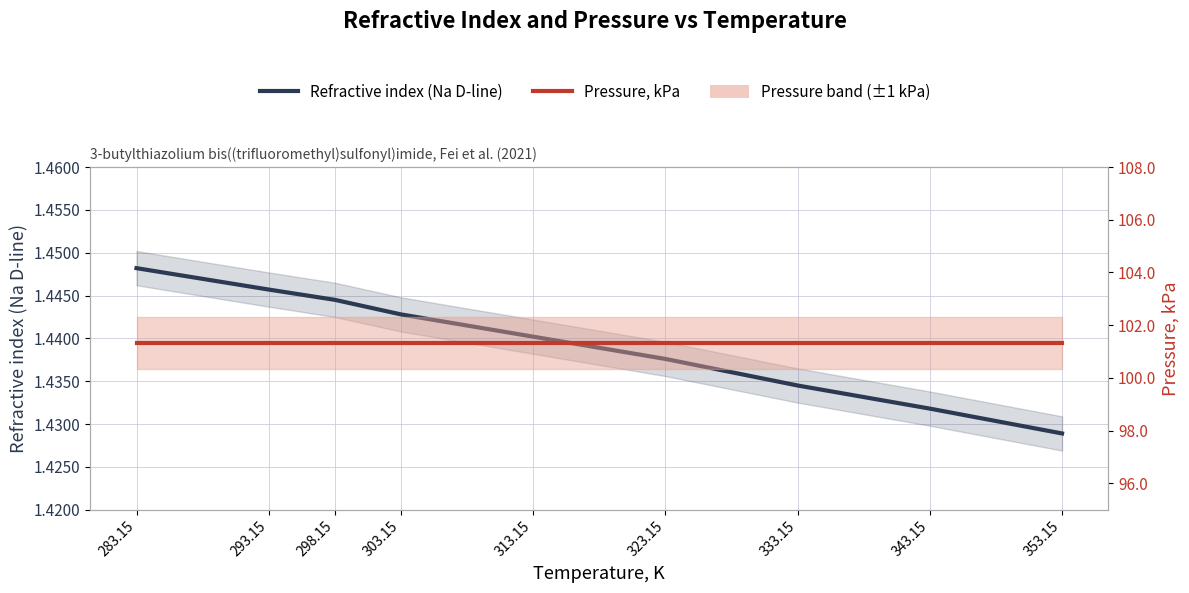

What is the label of the 8th point from the left?

343.15